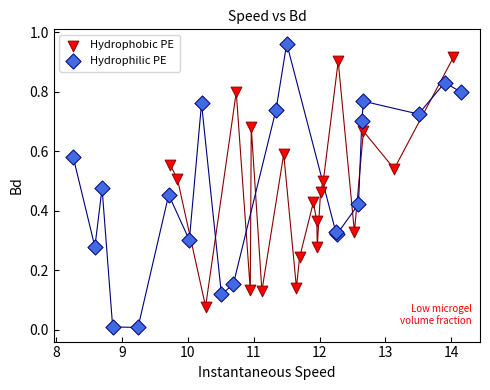

Which series reaches the minimum Y coordinate?

Hydrophilic PE